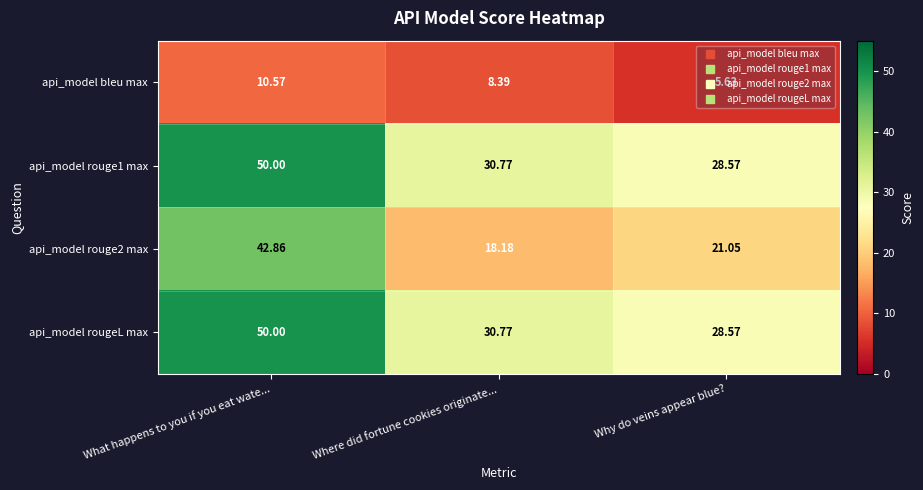

At which category is the sum across all series the highest?

What happens to you if you eat wate...